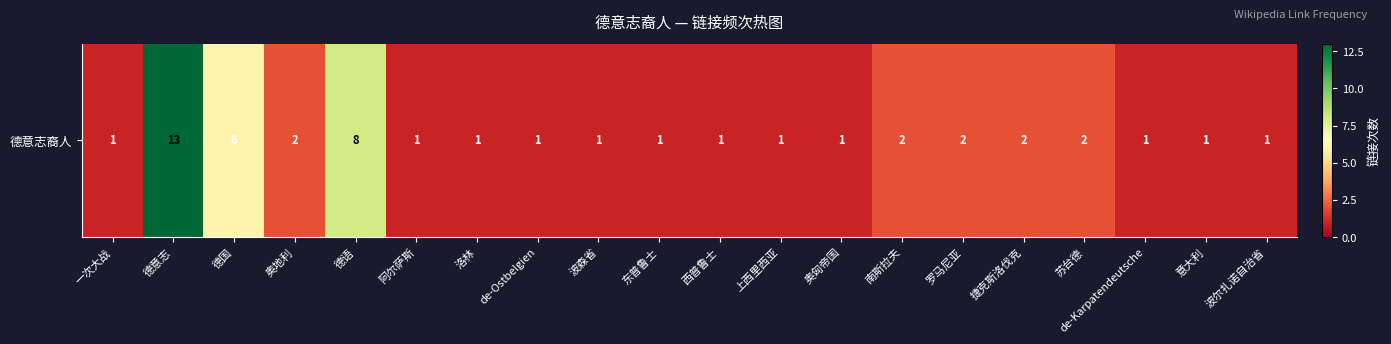

List the labels in order of value, smallest first.

一次大战, 阿尔萨斯, 洛林, de-Ostbelgien, 波森省, 东普鲁士, 西普鲁士, 上西里西亚, 奥匈帝国, de-Karpatendeutsche, 意大利, 波尔扎诺自治省, 奥地利, 南斯拉夫, 罗马尼亚, 捷克斯洛伐克, 苏台德, 德国, 德语, 德意志